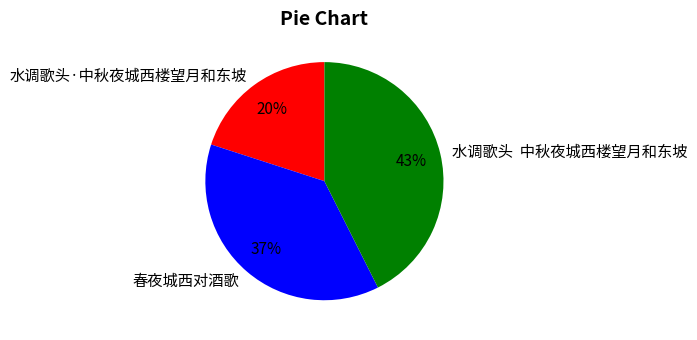

Count the number of slices in the pie.

3